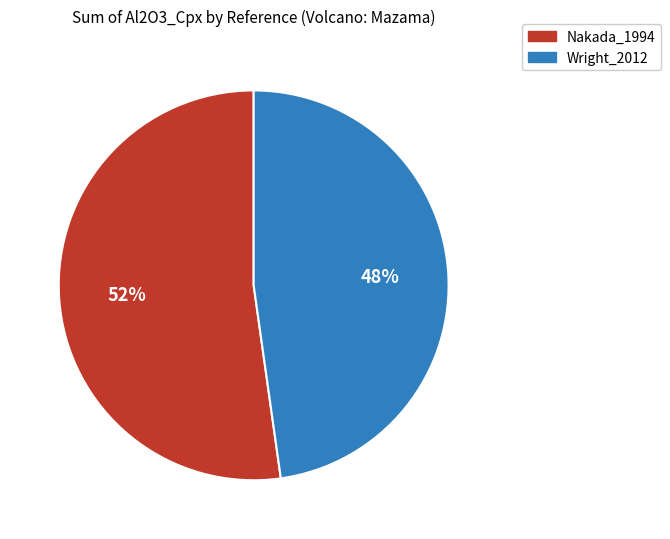

Combined, do Wright_2012 and Nakada_1994 account for over 50%?

Yes